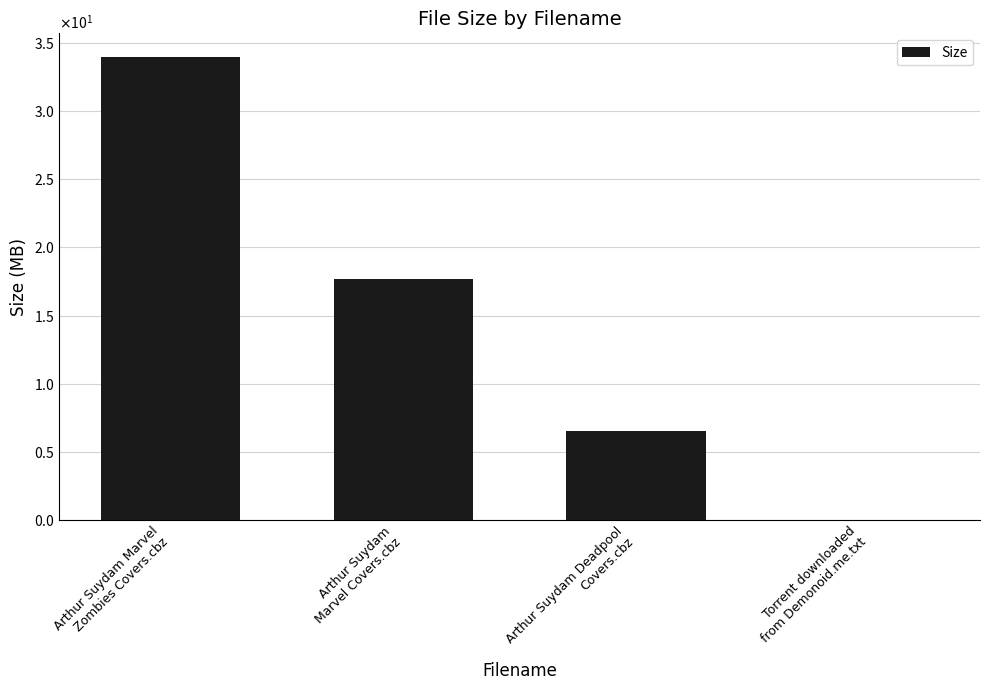

Is it true that the value at Torrent downloaded
from Demonoid.me.txt is 0.0?

True